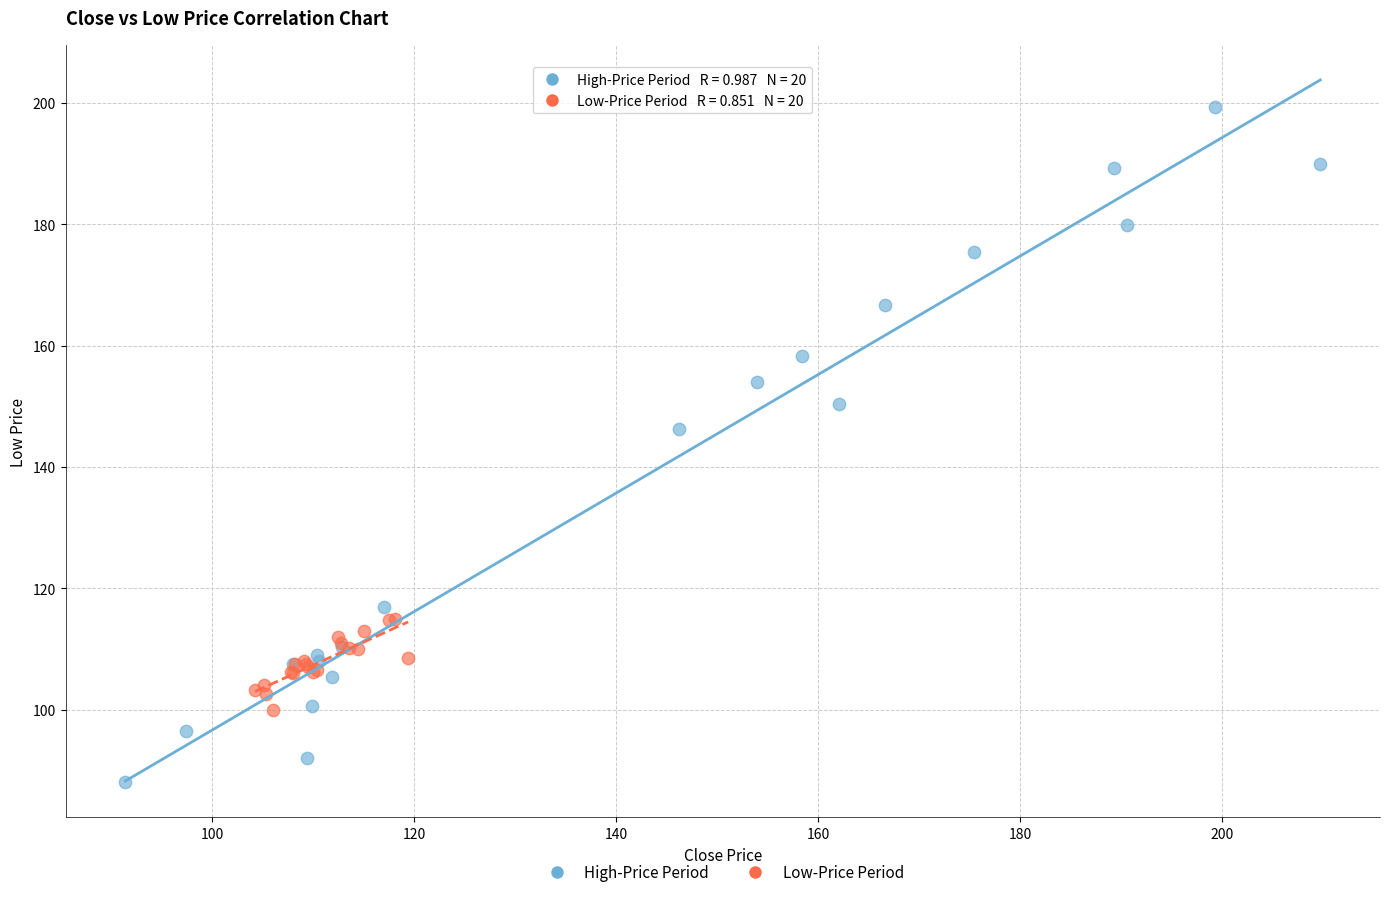

Which series reaches the maximum Y coordinate?

High-Price Period